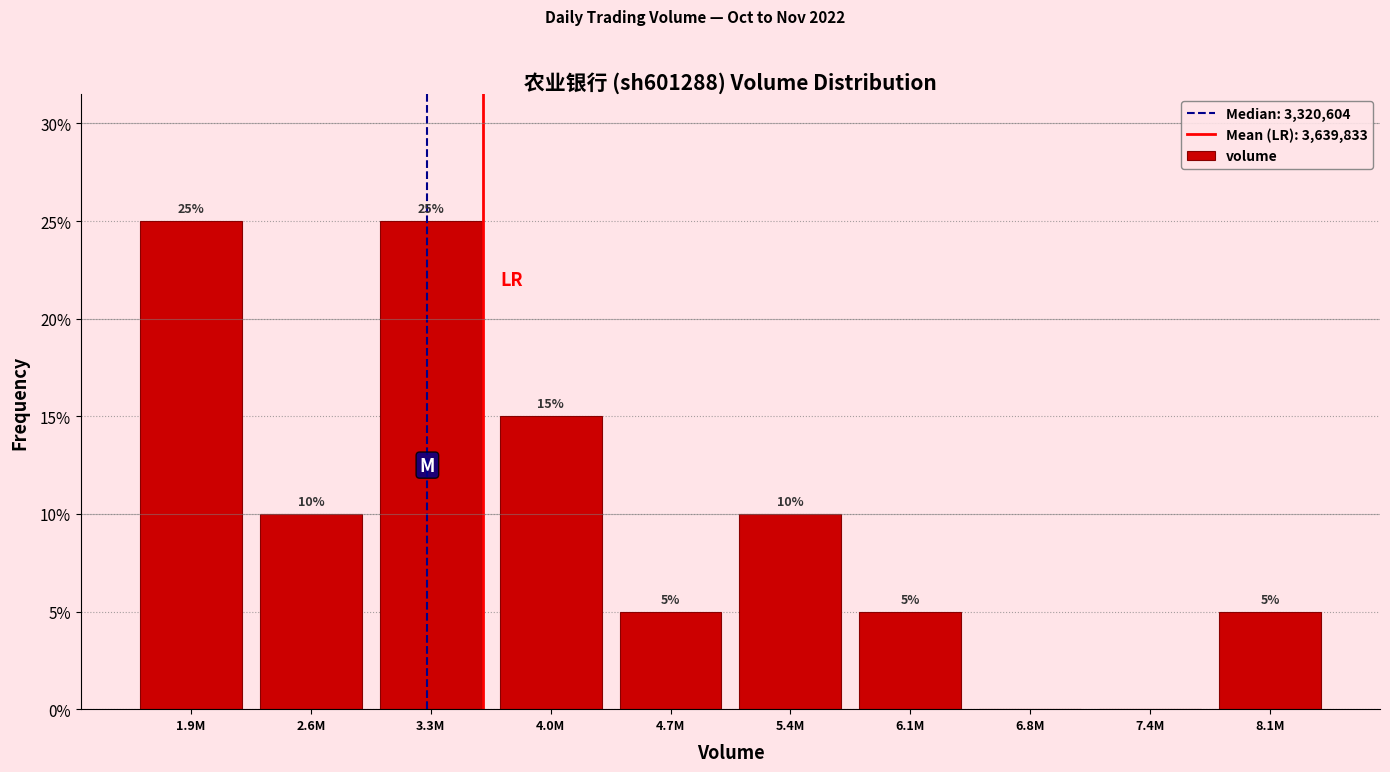

Reading left to right, extract all data points from this chart.

1.9M=25	2.6M=10	3.3M=25	4.0M=15	4.7M=5	5.4M=10	6.1M=5	6.8M=0	7.4M=0	8.1M=5